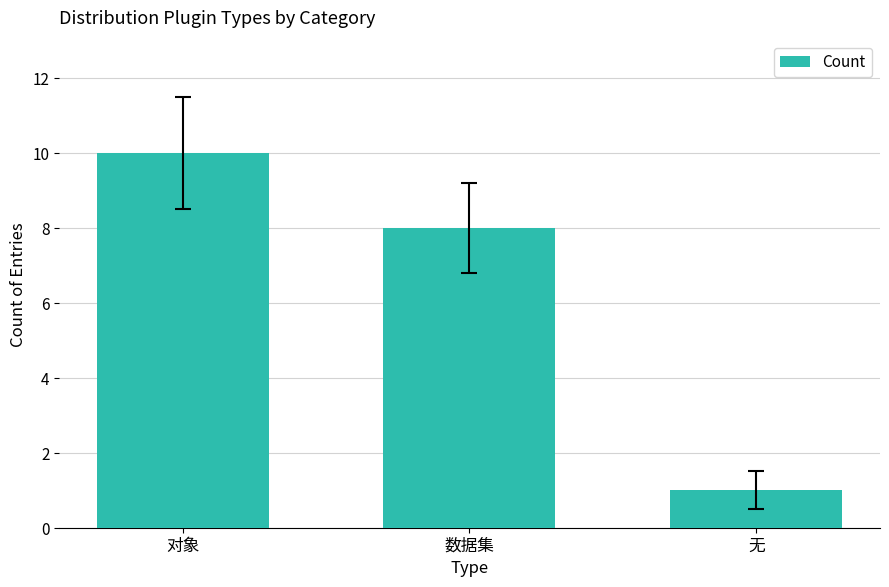

List the labels in order of value, largest first.

对象, 数据集, 无